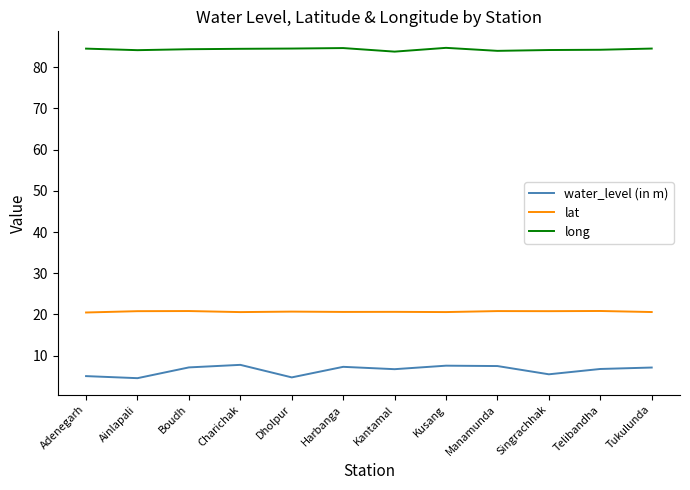

Read the water_level (in m) value at Boudh.

7.2